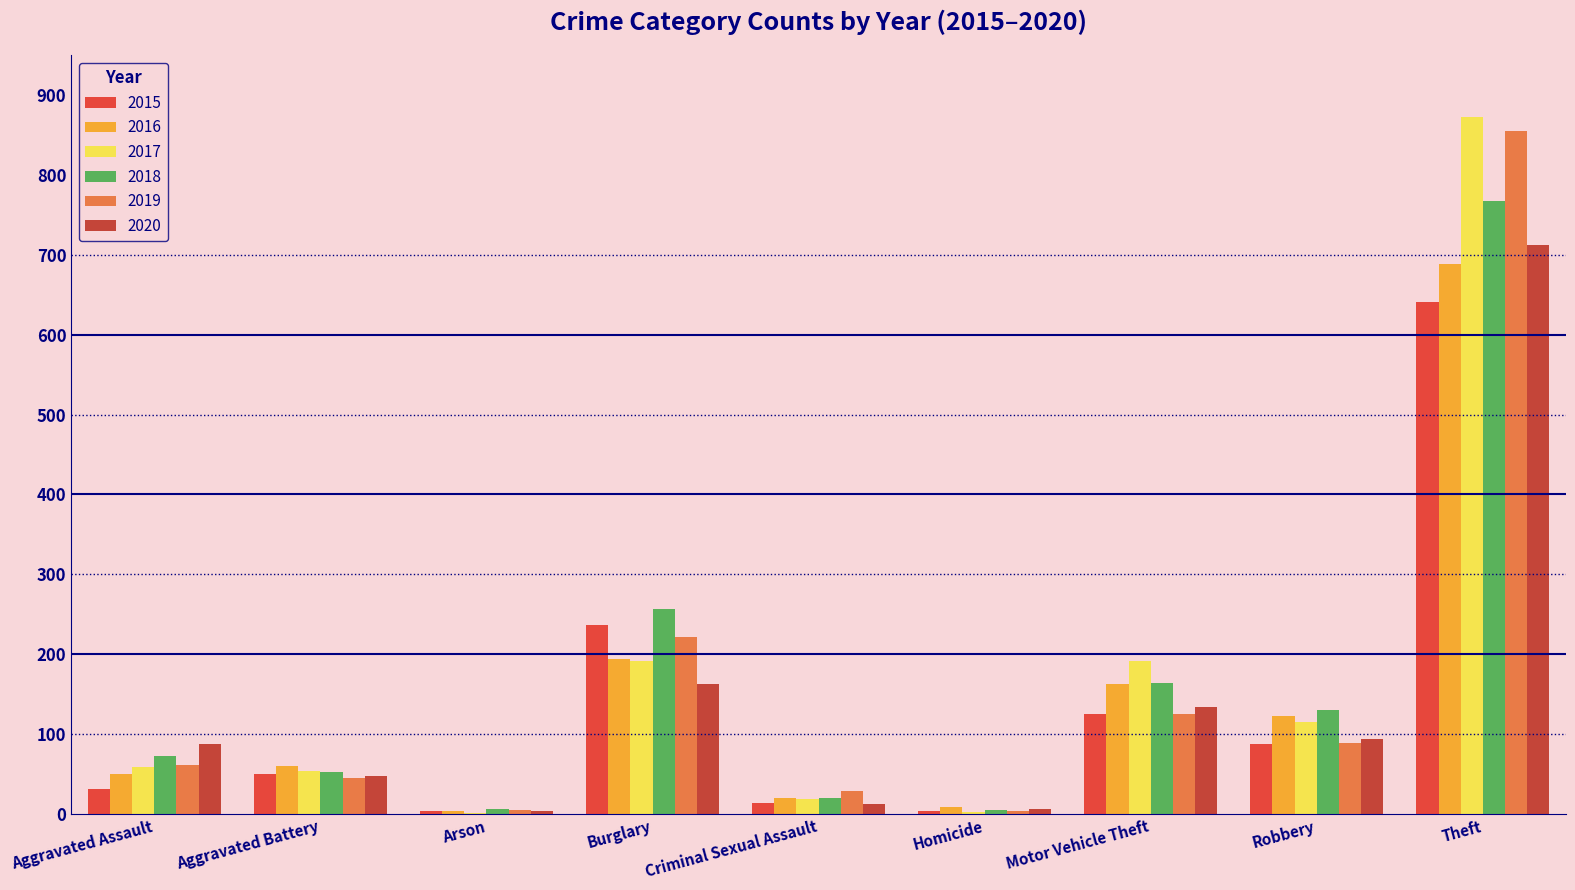

At which label does 2019 first exceed 61?

Burglary